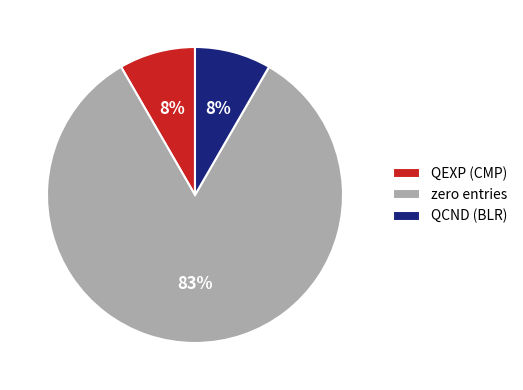

Is the sum of QEXP (CMP) and QCND (BLR) greater than half?

No